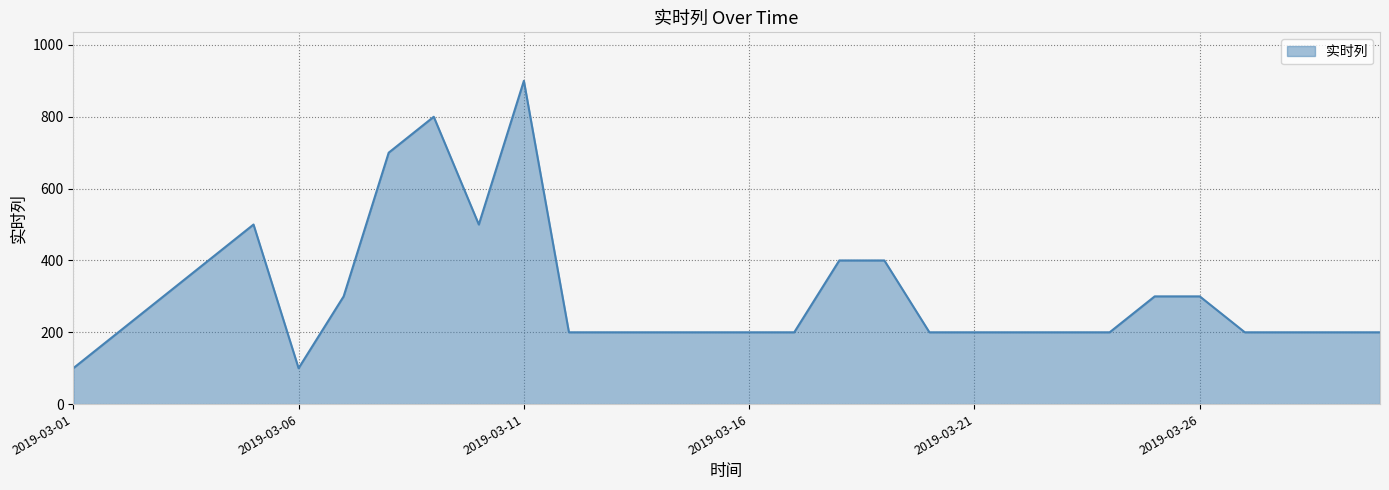

What is the minimum value shown in the chart?

100